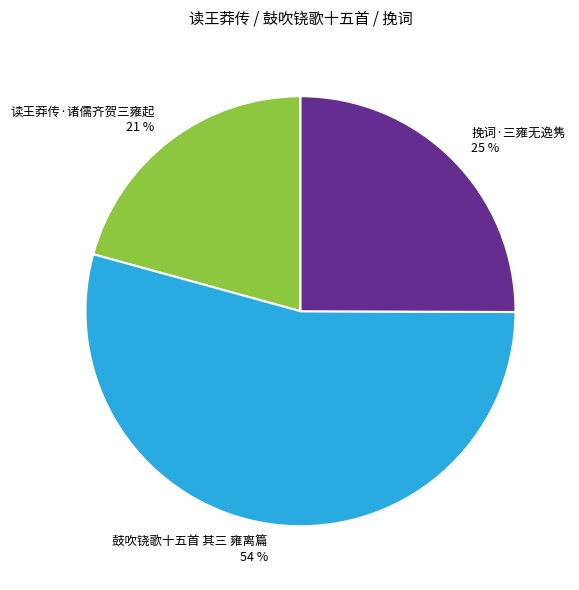

Rank the categories by value from highest to lowest.

鼓吹铙歌十五首 其三 雍离篇, 挽词·三雍无逸隽, 读王莽传·诸儒齐贺三雍起